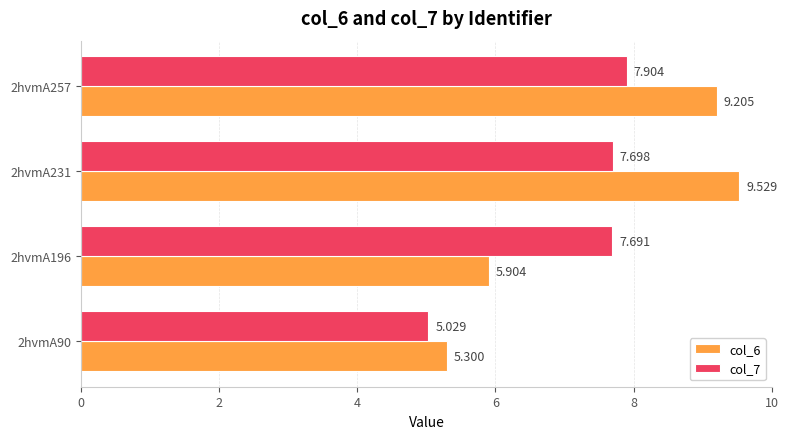

Where does the col_7 series first go above 7?

2hvmA196